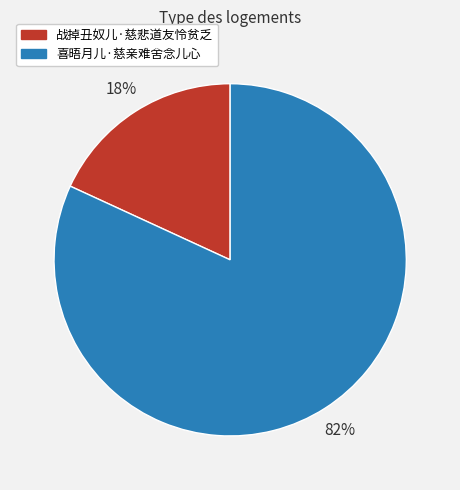

Rank the categories by value from highest to lowest.

喜晤月儿·慈亲难舍念儿心, 战掉丑奴儿·慈悲道友怜贫乏